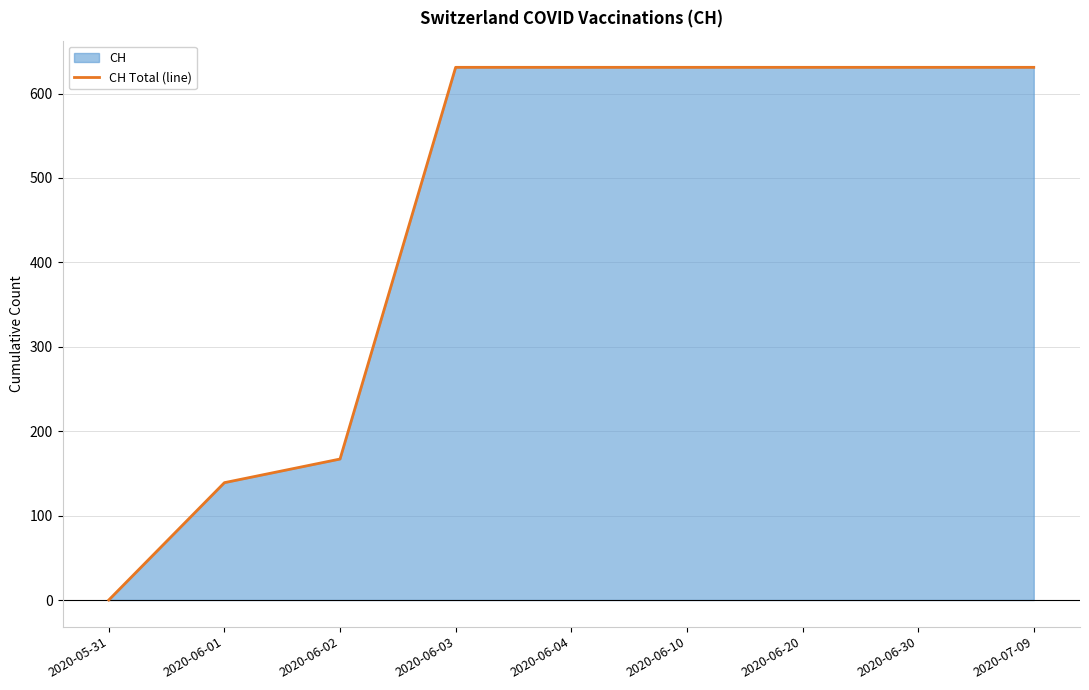

The value at 2020-06-20 is 631. True or false?

True